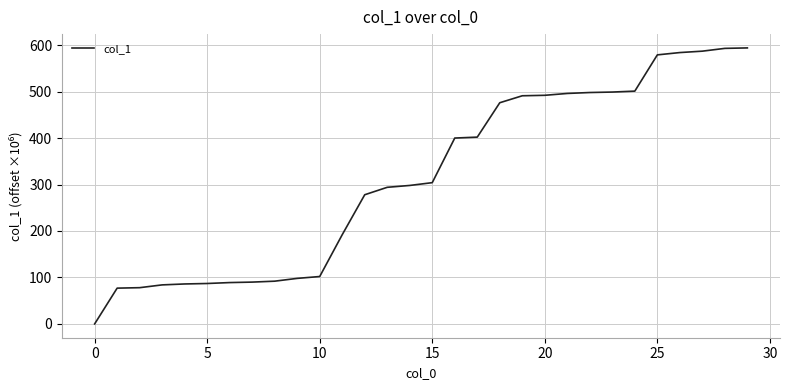

What is the maximum value shown in the chart?

594.0